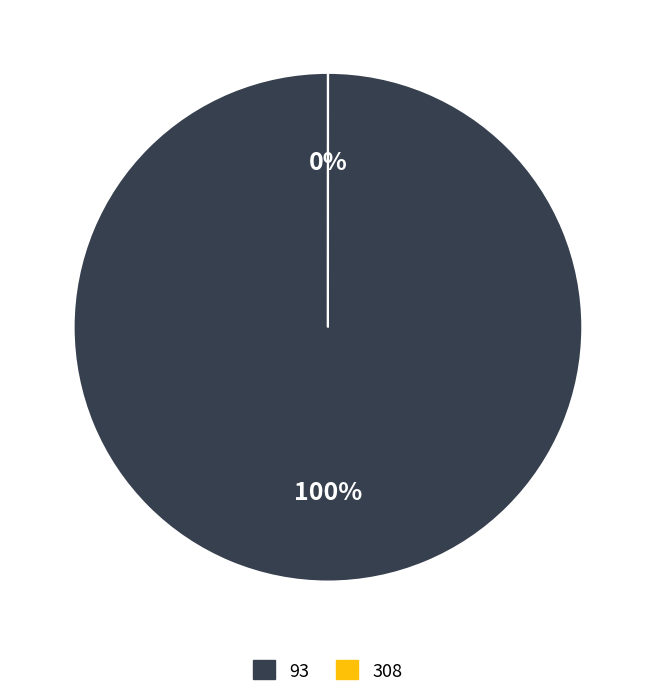

Between 93 and 308, which is larger?

93